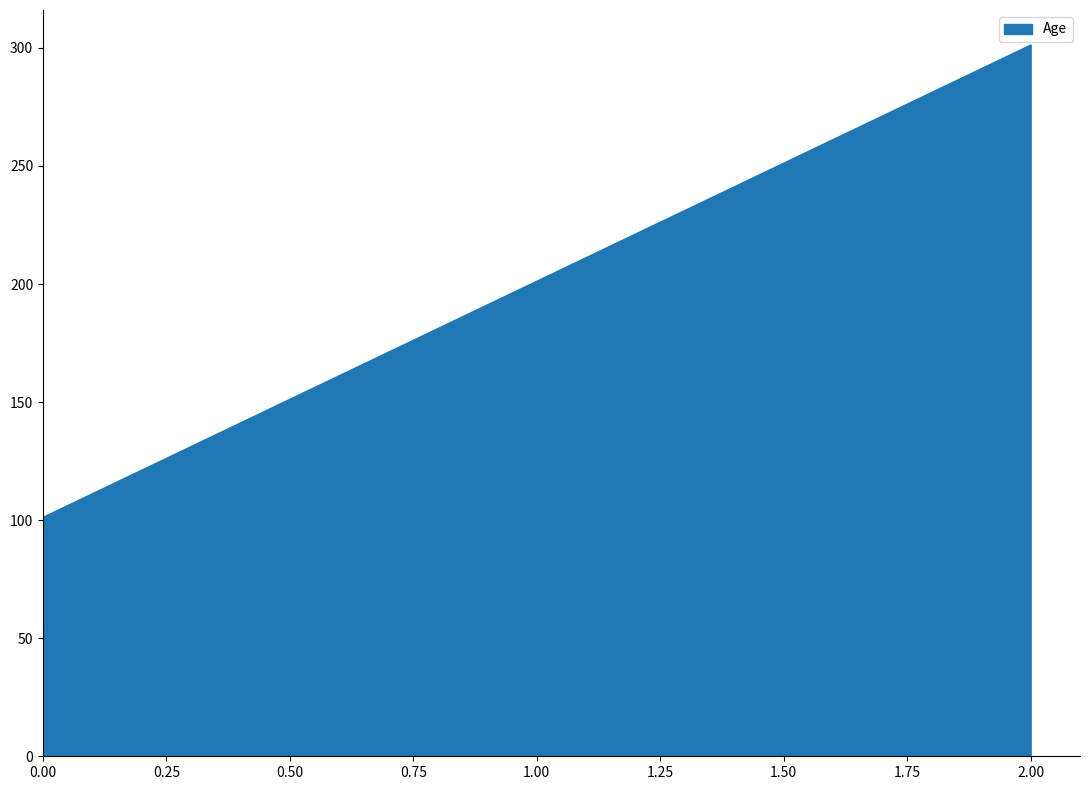

What value does the data have at 0.00?

101